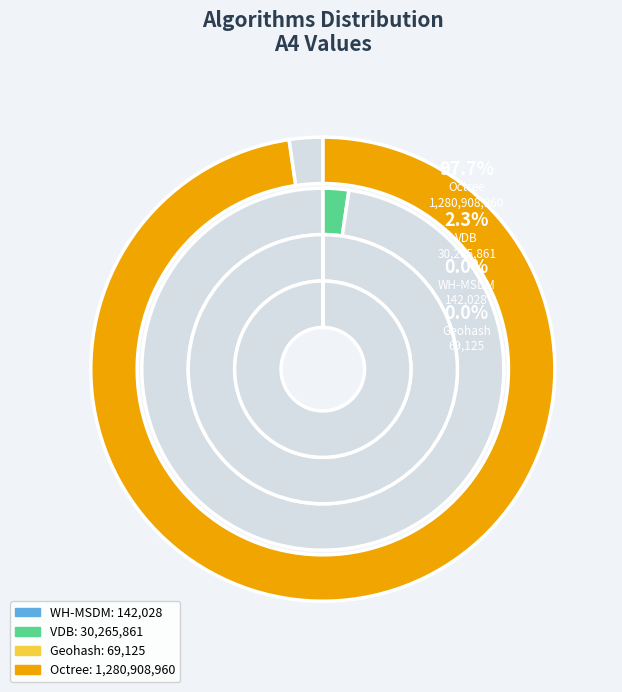

The Geohash slice represents 0% of the pie. True or false?

True